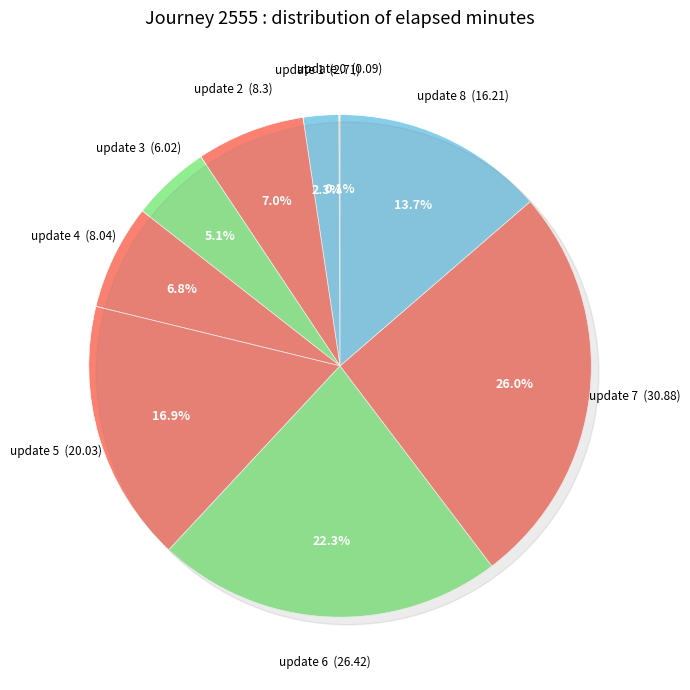

To the nearest percent, what is the difference between the 1 and 5 slice percentages?

15%